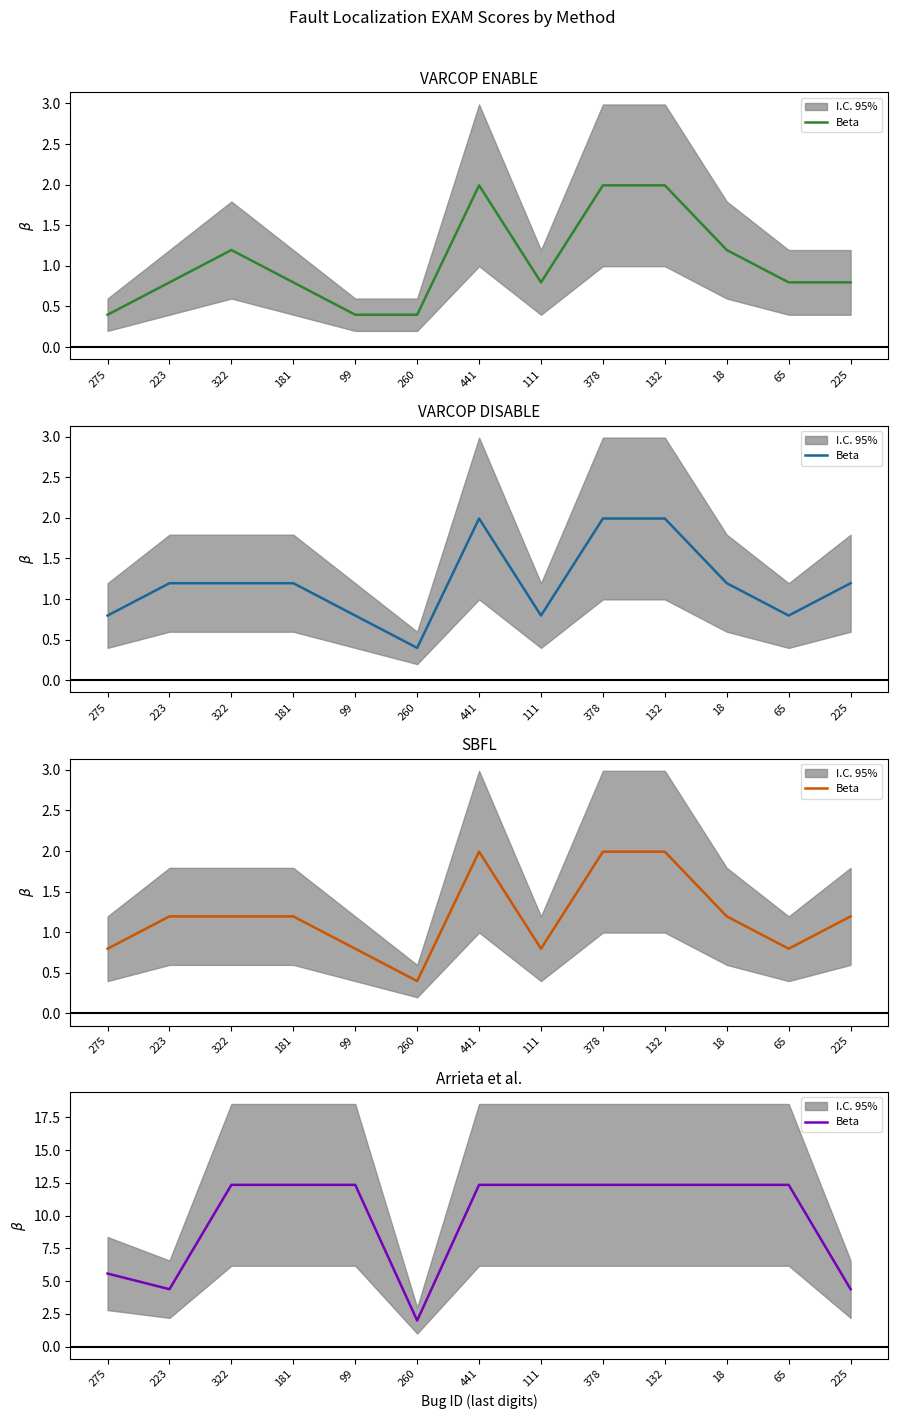

Reading right to left, extract all data points from this chart.

225=4.4	65=12.4	18=12.4	132=12.4	378=12.4	111=12.4	441=12.4	260=2.0	99=12.4	181=12.4	322=12.4	223=4.4	275=5.6